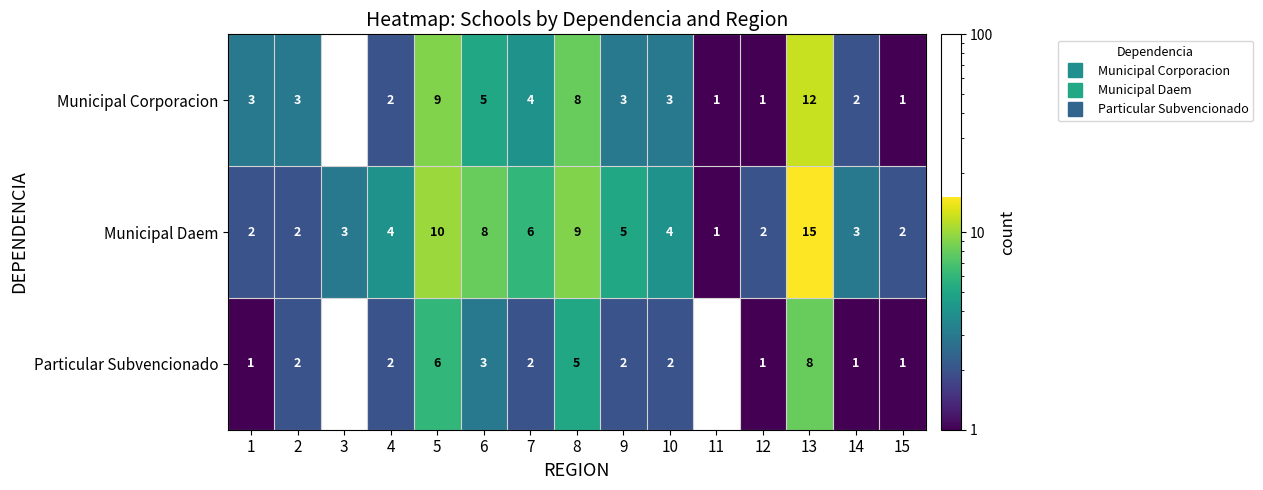

Which series has the largest total across all categories?

Municipal Daem